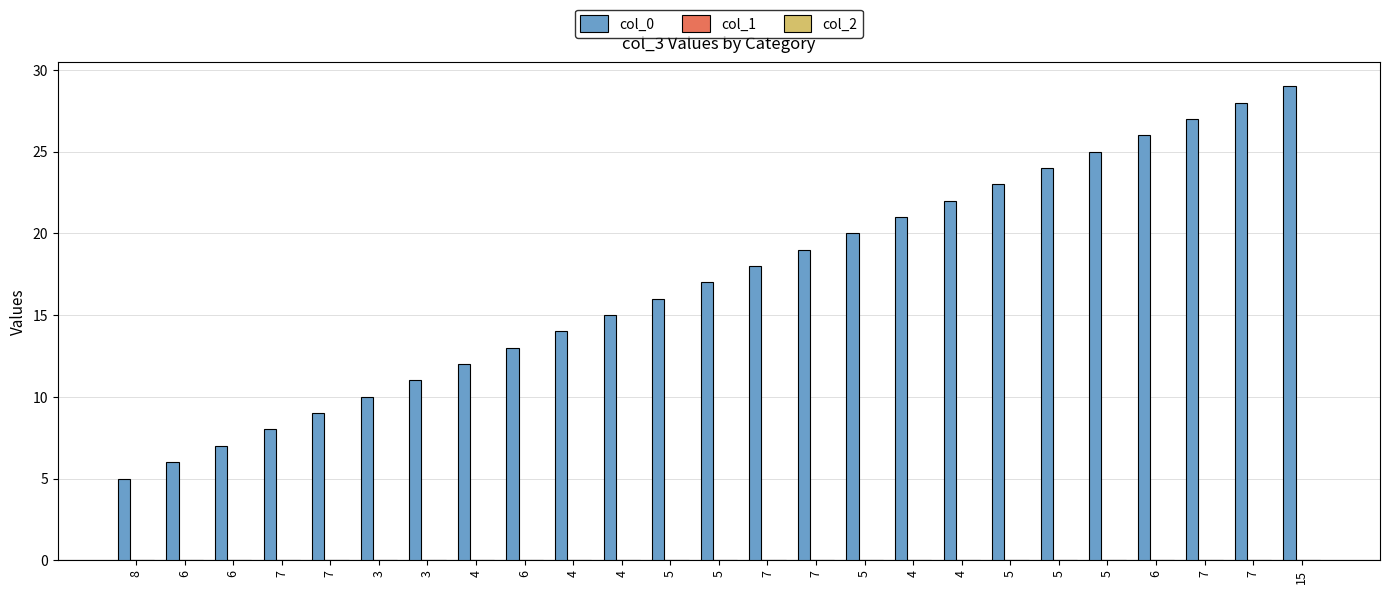

How many bars are there in total?

25